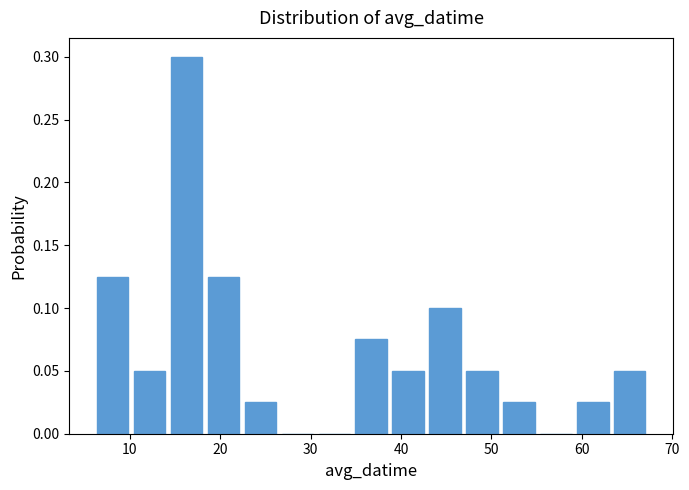

Reading left to right, transcribe this chart: for each bar, give the range it covers on the x-axis and its height. Neither the bar edges nor the heights are printed on the chart, so give them approximately, as read against the axes.

6 to 10: 0.125
10 to 14: 0.050
14 to 18: 0.300
18 to 22: 0.125
22 to 26: 0.025
26 to 31: 0
31 to 35: 0
35 to 39: 0.075
39 to 43: 0.050
43 to 47: 0.100
47 to 51: 0.050
51 to 55: 0.025
55 to 59: 0
59 to 63: 0.025
63 to 67: 0.050